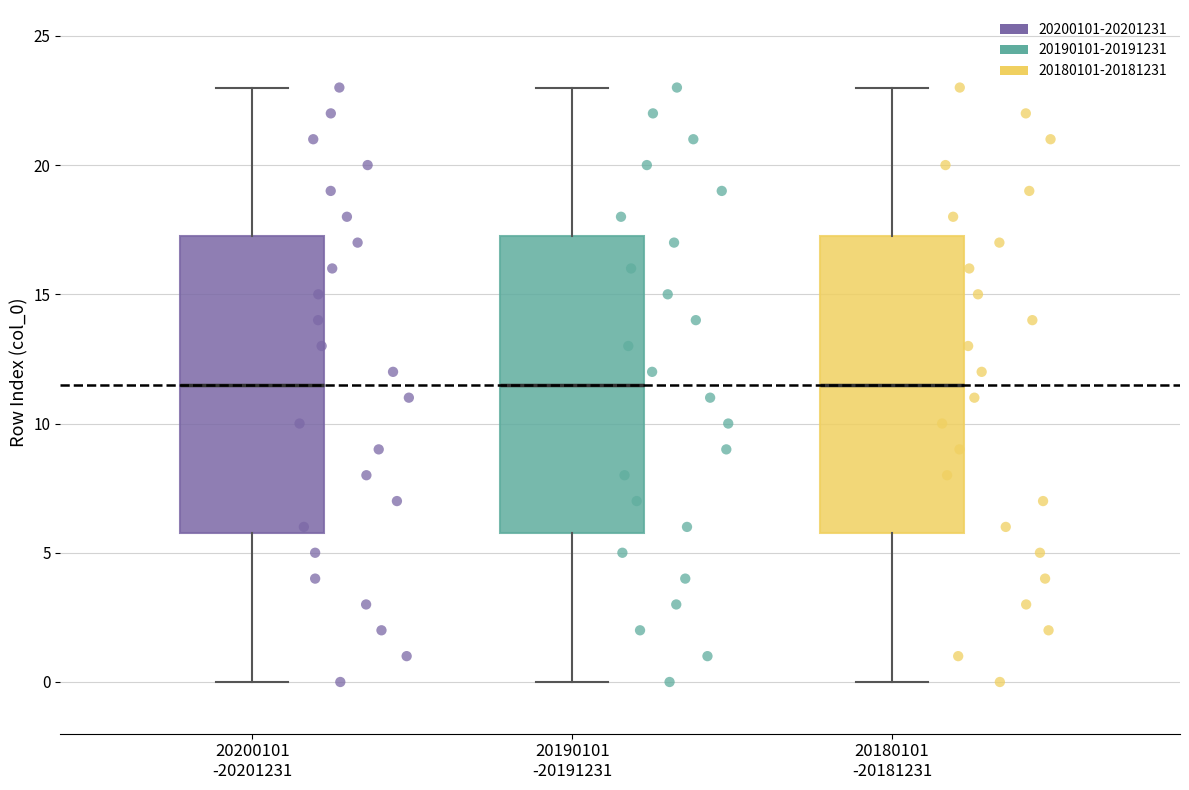

Reading left to right, transcribe this box plot: for each box, give where its median line is, the range the box spans, and where its two whiskers end, as read against the y-axis. The values are not printed on the chart, so give them approximately, as read against the axis.

20200101 -20201231: median 11.5, box 6.0 to 17.5, whiskers 0.0 to 23.0
20190101 -20191231: median 11.5, box 6.0 to 17.5, whiskers 0.0 to 23.0
20180101 -20181231: median 11.5, box 6.0 to 17.5, whiskers 0.0 to 23.0